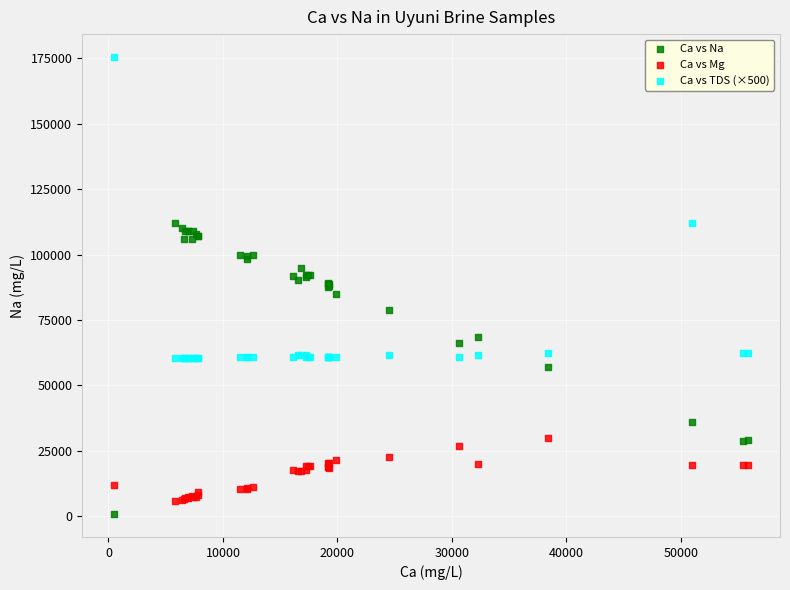

What is the X range (max minus min) for the scatter plot?

55439